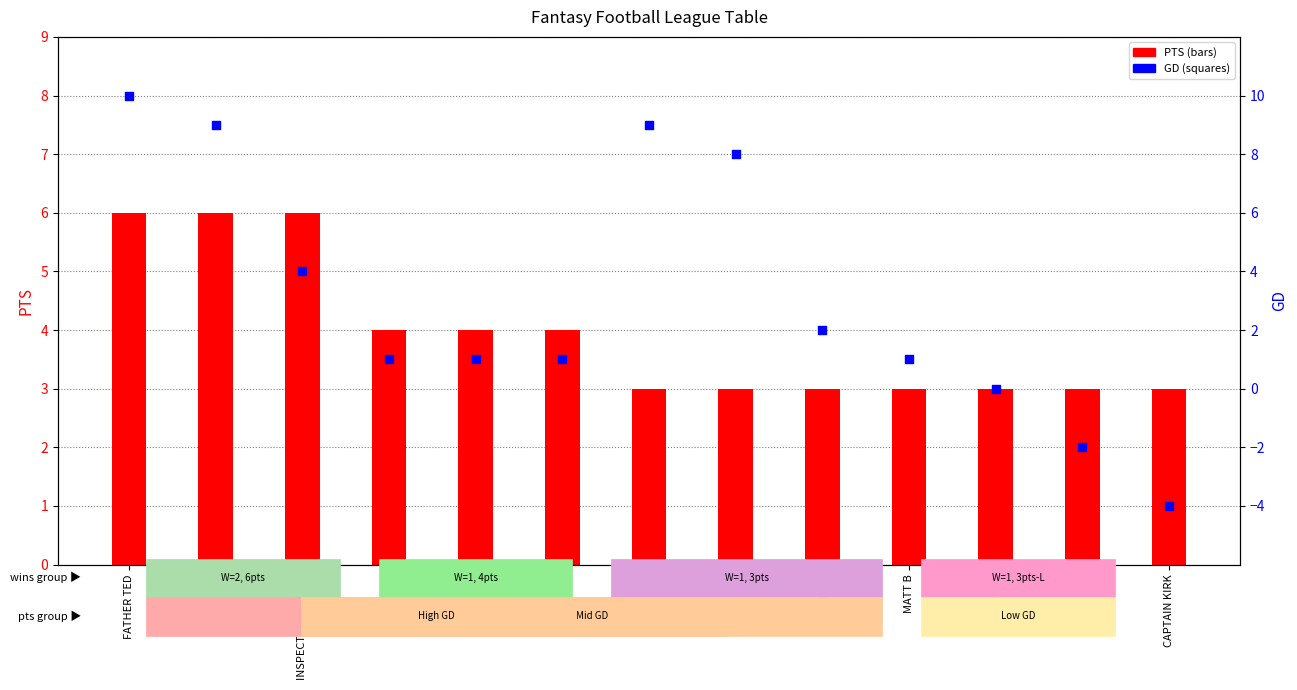

Which series contains the highest Y value?

GD